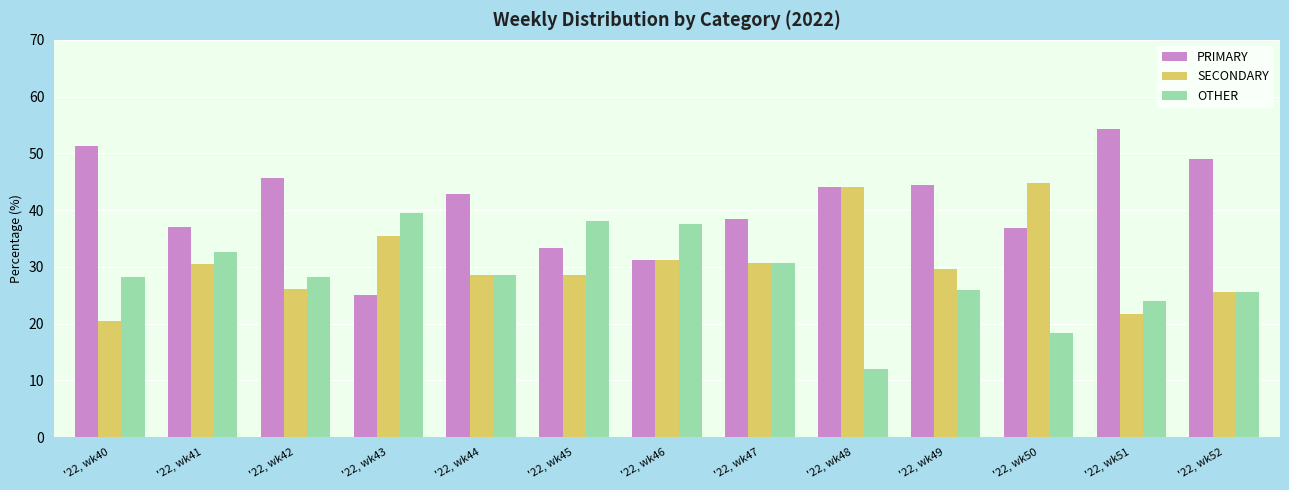

Which series changed the most between '22, wk50 and '22, wk51?

SECONDARY